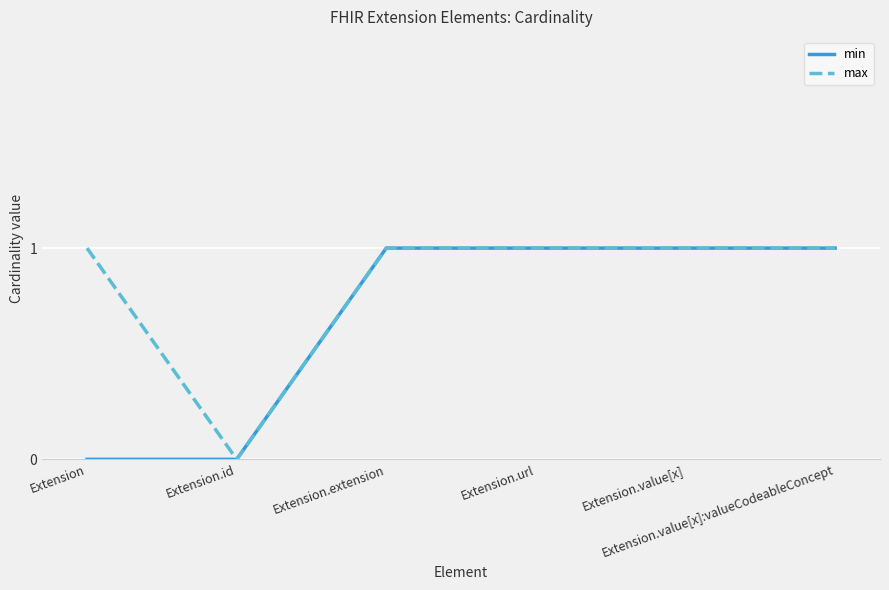

Which series has the largest total across all categories?

max